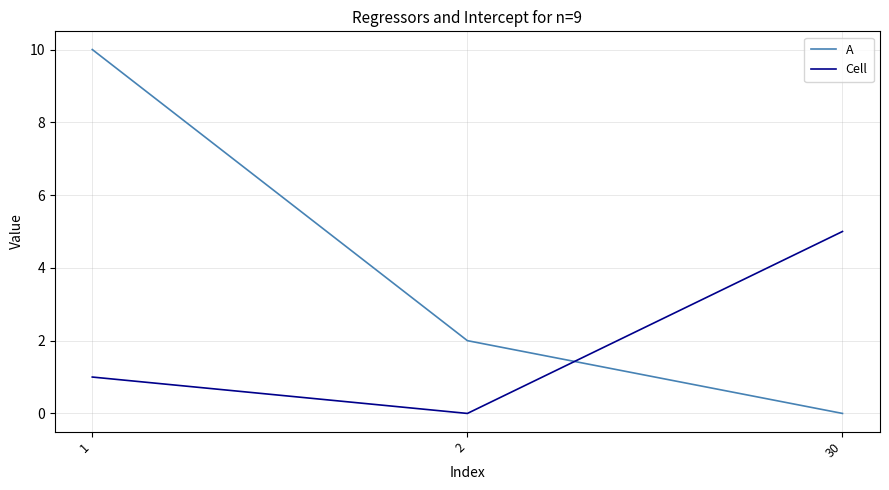

Reading right to left, extract all data points from this chart.

A: 30=0	2=2	1=10
Cell: 30=5	2=0	1=1